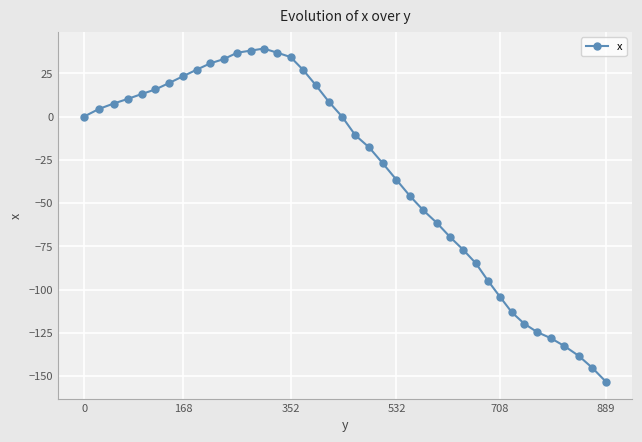

How many series are shown in this chart?

1